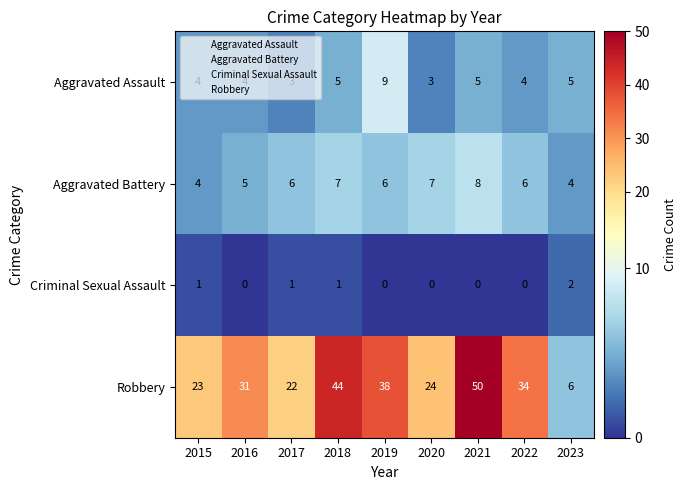

What is the sum of all Robbery values?

272